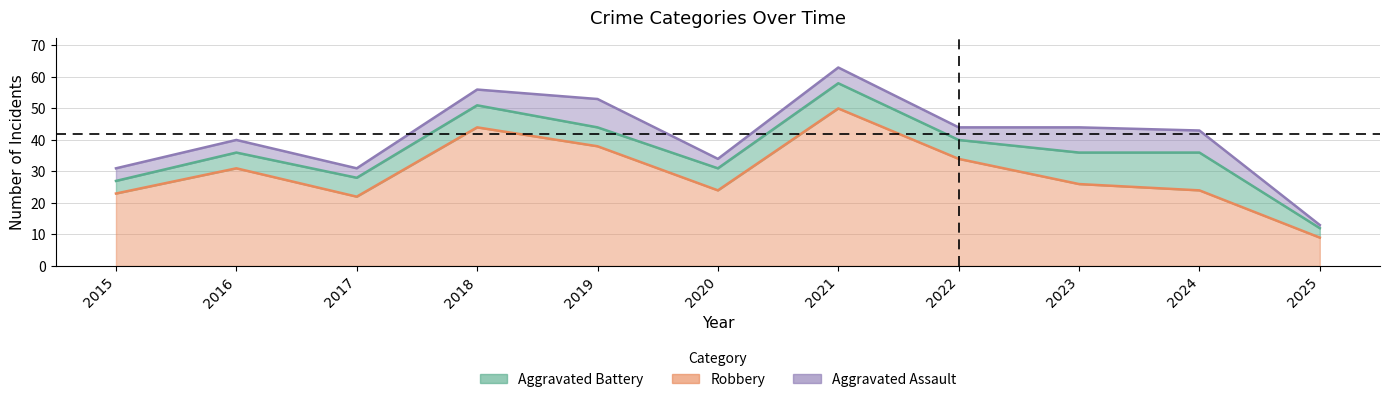

The Total series shows 34 at 2020. True or false?

True